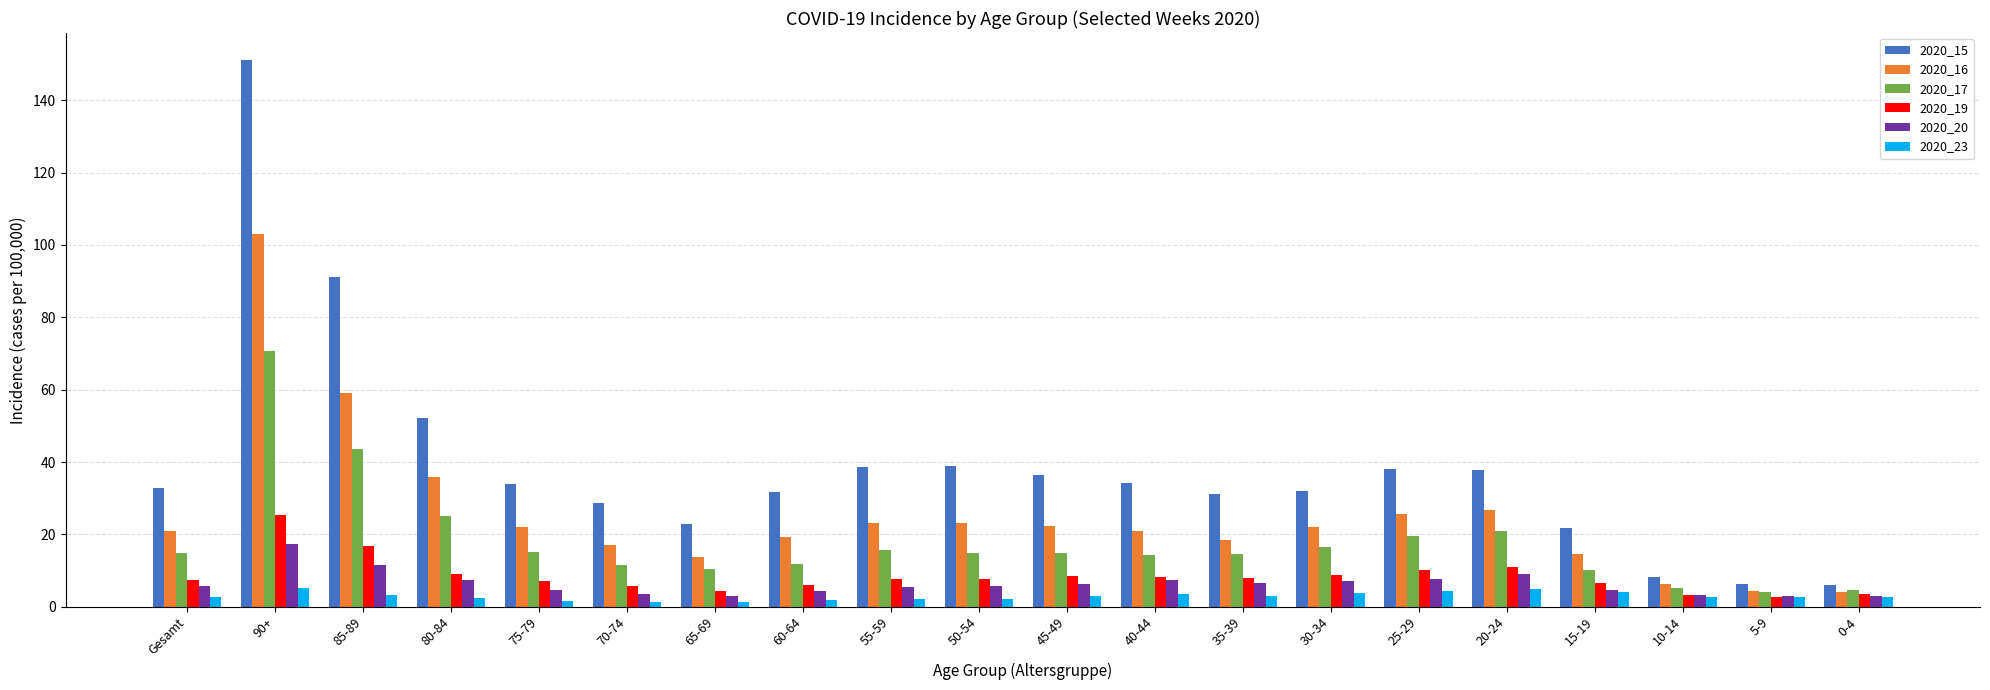

What is the value of the 2020_15 bar at the 12th from the left?

34.2